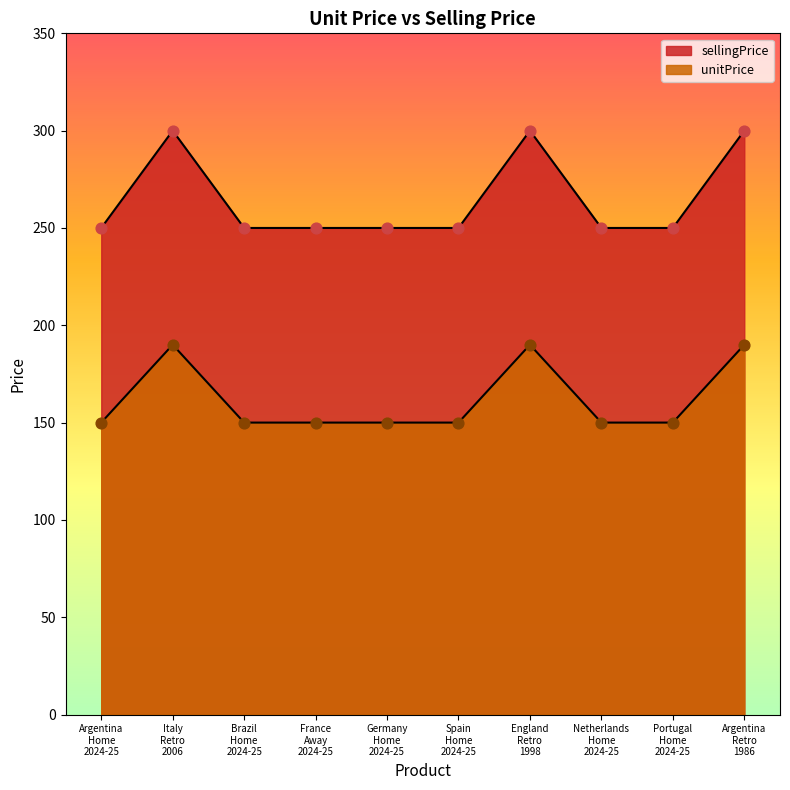

Is the value of sellingPrice at Portugal Home 2024-25 greater than the value of unitPrice at Germany Home 2024-25?

No